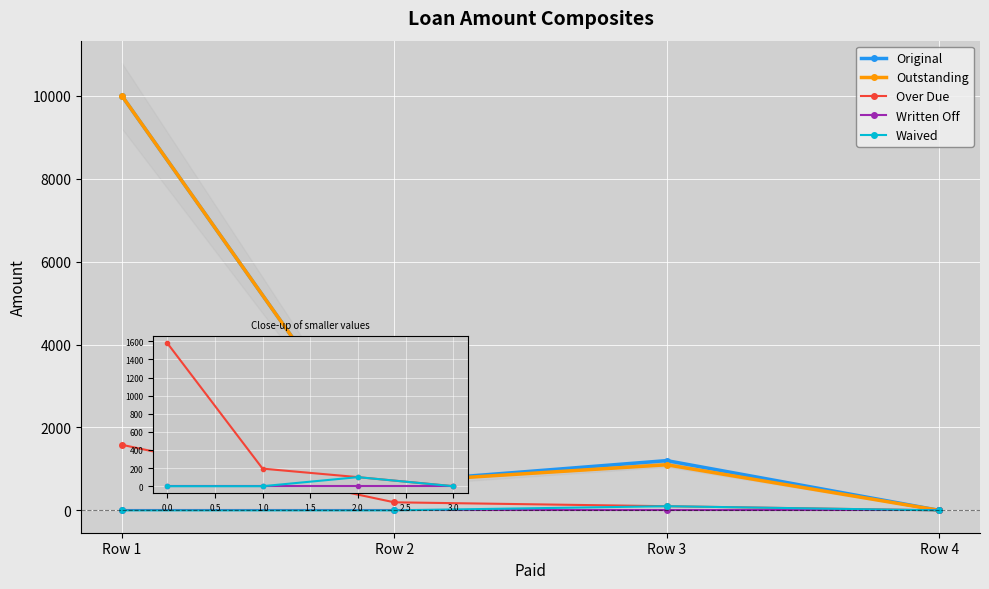

True or false: Outstanding has a value of 10000.0 at Row 1.

True